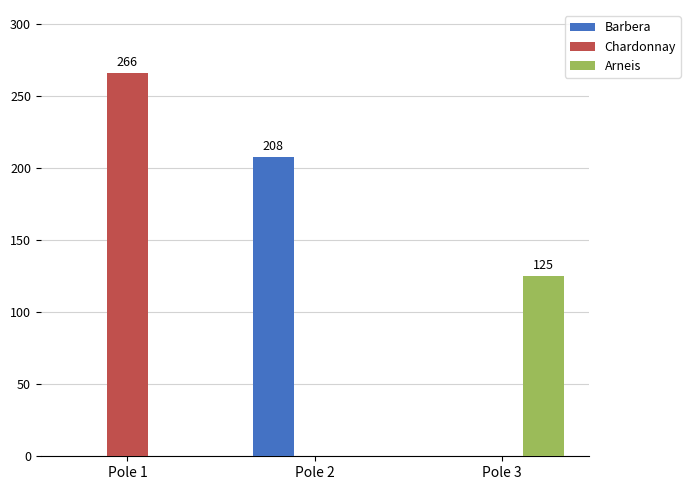

The value of Barbera at Pole 3 is 65. True or false?

False